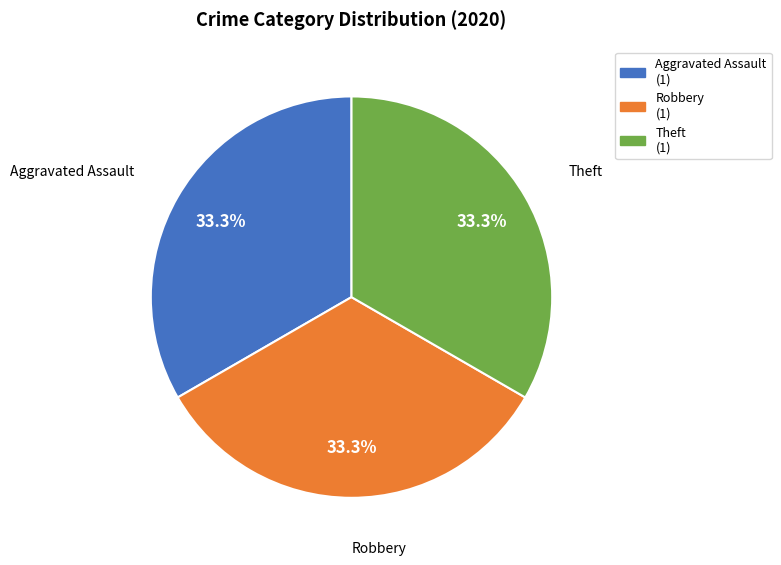

Does any single category account for the majority?

No